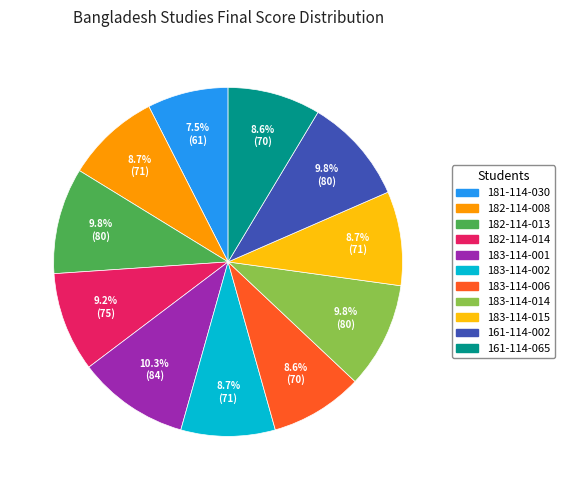

Is 161-114-065 the majority of the pie?

No